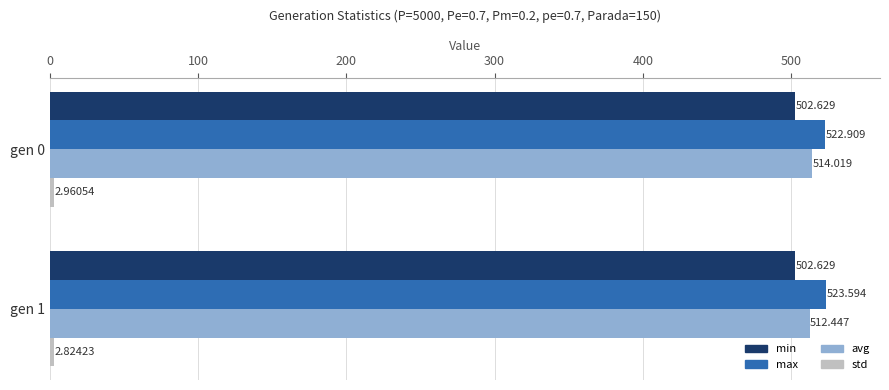

What is the greatest value displayed?

523.6